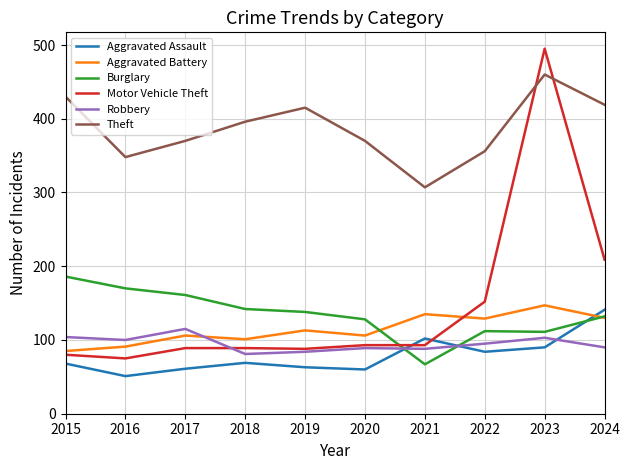

Where does the Burglary series first go above 138?

2015